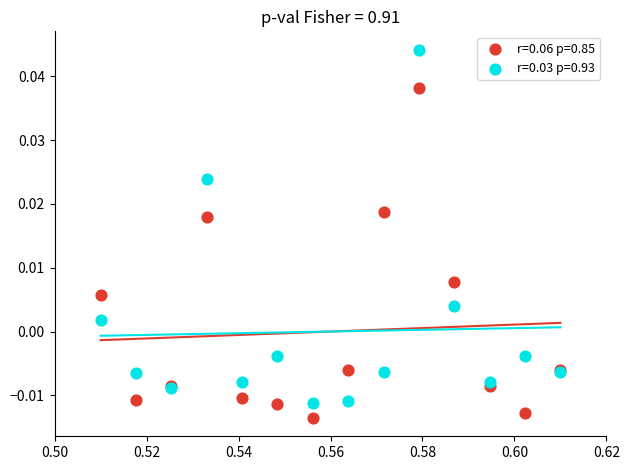

Which series reaches the minimum Y coordinate?

r=0.06 p=0.85